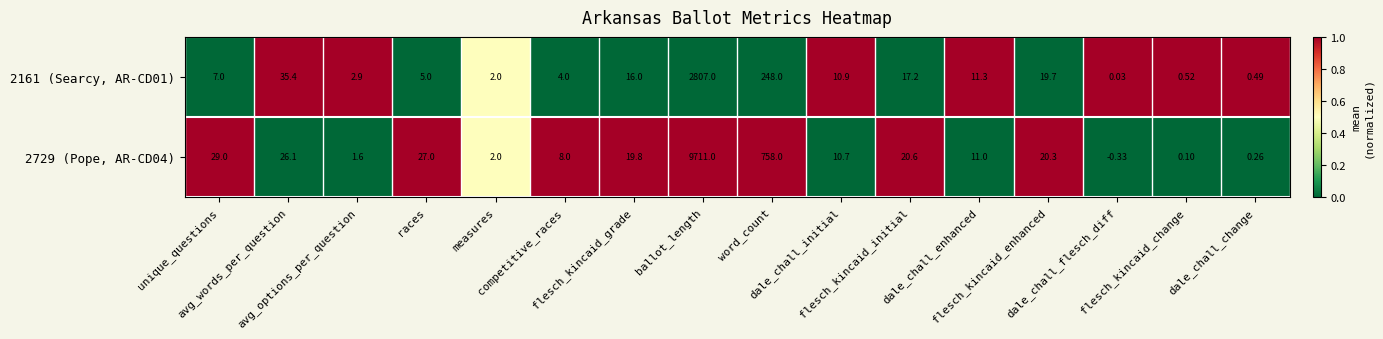

Which series has the largest total across all categories?

2729 (Pope, AR-CD04)